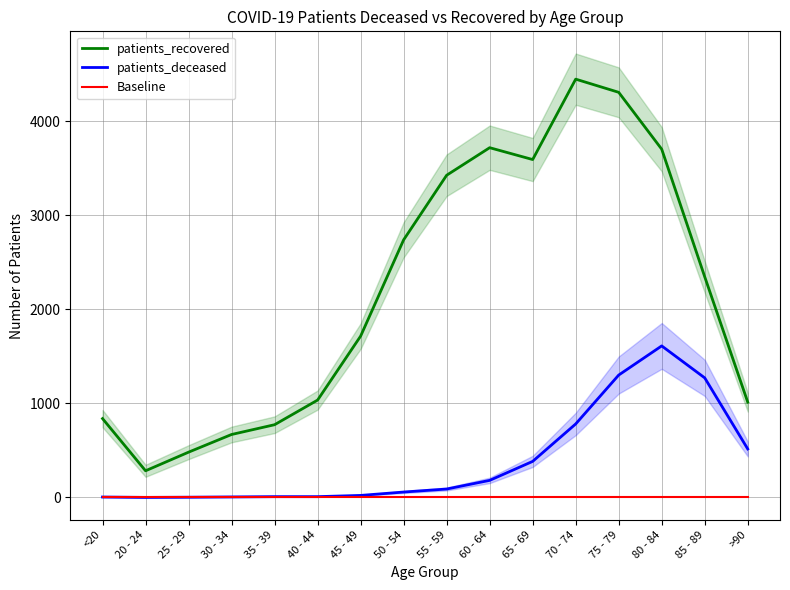

Reading left to right, what are all the values shown in this chart?

patients_recovered: <20=838	20 - 24=283	25 - 29=481	30 - 34=669	35 - 39=773	40 - 44=1035	45 - 49=1715	50 - 54=2739	55 - 59=3426	60 - 64=3719	65 - 69=3593	70 - 74=4448	75 - 79=4308	80 - 84=3703	85 - 89=2346	>90=1013
patients_deceased: <20=4	20 - 24=0	25 - 29=2	30 - 34=5	35 - 39=8	40 - 44=8	45 - 49=21	50 - 54=57	55 - 59=89	60 - 64=181	65 - 69=383	70 - 74=781	75 - 79=1301	80 - 84=1611	85 - 89=1271	>90=515
Baseline: <20=0	20 - 24=0	25 - 29=0	30 - 34=0	35 - 39=0	40 - 44=0	45 - 49=0	50 - 54=0	55 - 59=0	60 - 64=0	65 - 69=0	70 - 74=0	75 - 79=0	80 - 84=0	85 - 89=0	>90=0